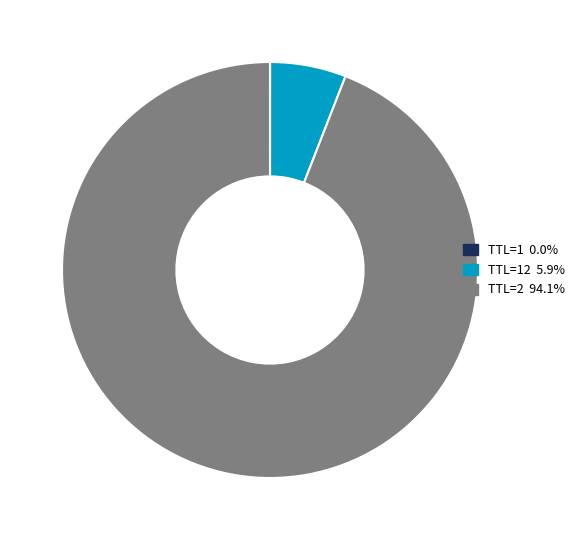

Is TTL=2 94.1% the majority of the pie?

Yes